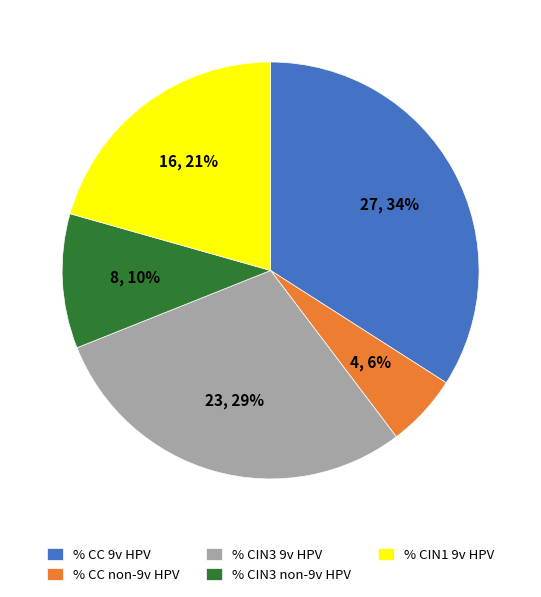

How many slices are in this pie chart?

5